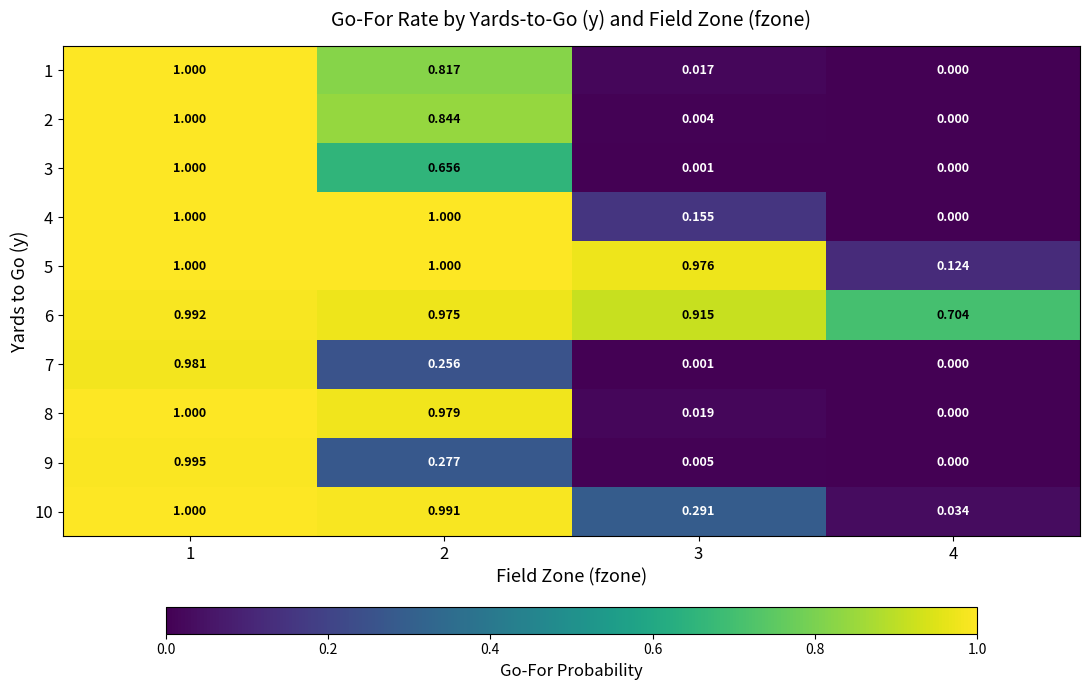

Is the value of 10 at 4 greater than the value of 5 at 2?

No